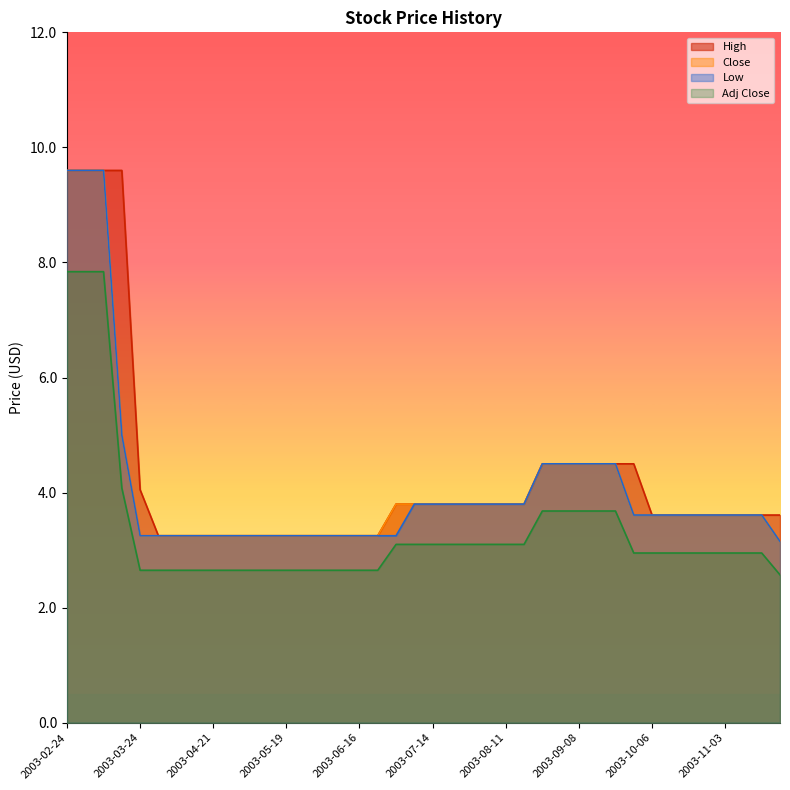

Which series has the largest total across all categories?

High